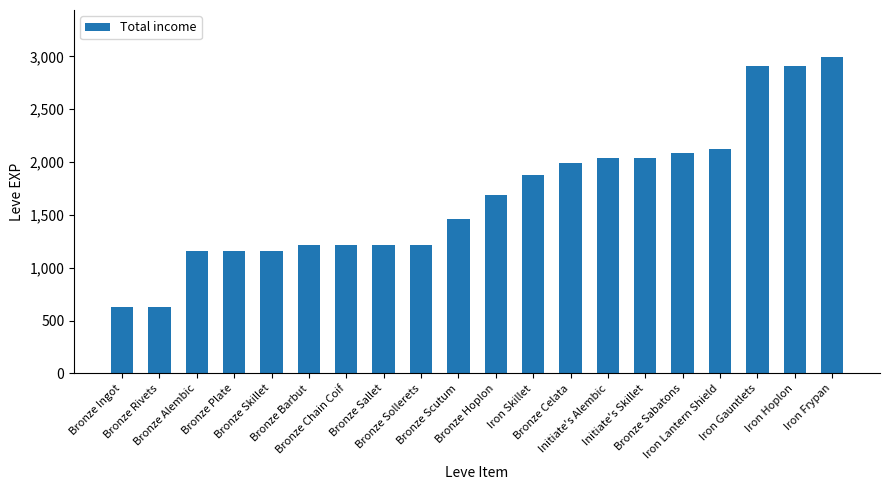

Which label corresponds to the largest value in the chart?

Iron Frypan